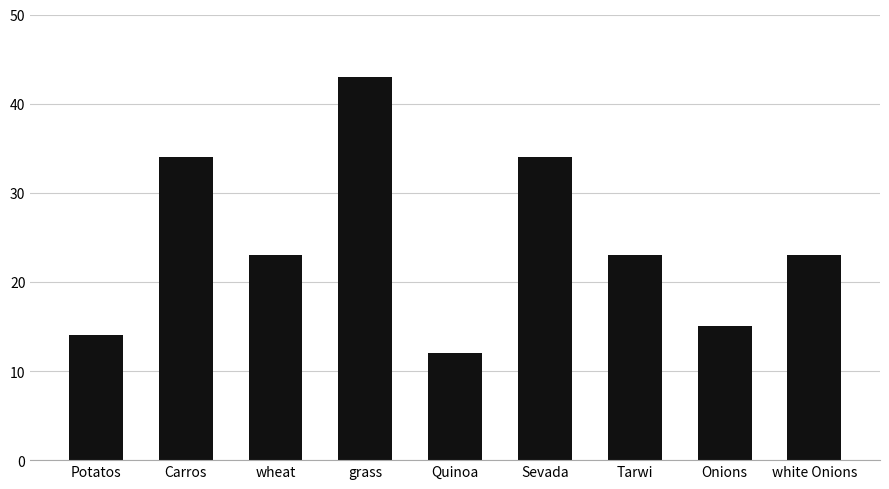

At which category does the chart reach its peak across all series?

grass